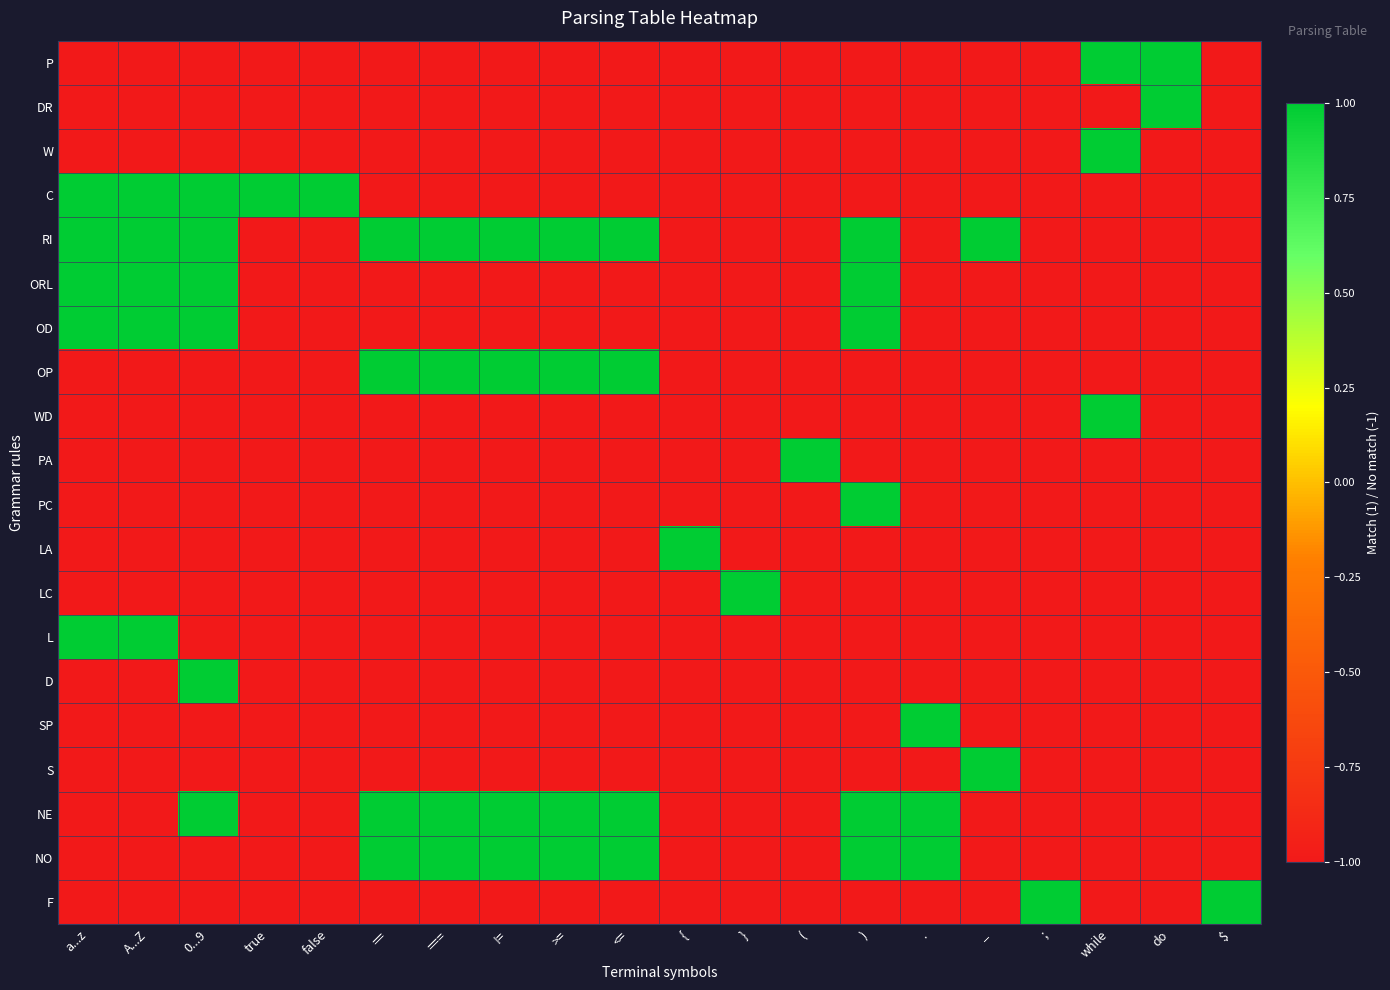

At A...Z, list the series in order from largest to smallest.

C, RI, ORL, OD, L, P, DR, W, OP, WD, PA, PC, LA, LC, D, SP, S, NE, NO, F